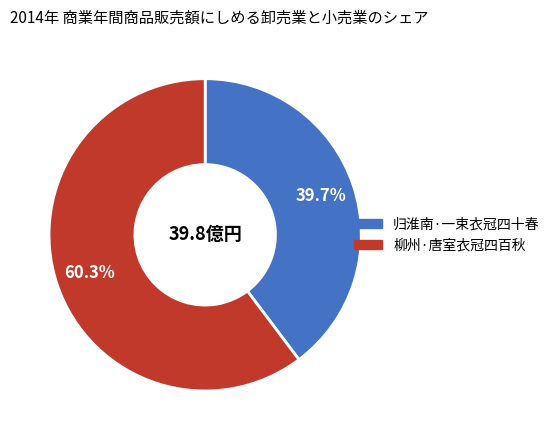

To the nearest percent, what percentage of the pie is 柳州·唐室衣冠四百秋?

60%